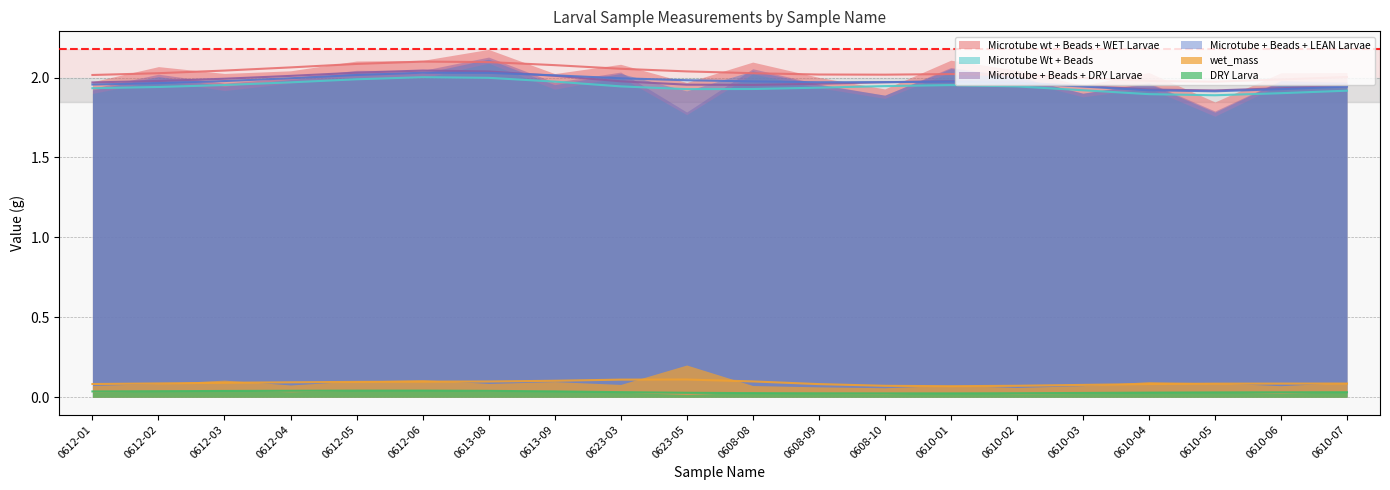

How many interior local valleys does the DRY Larva series have?

6